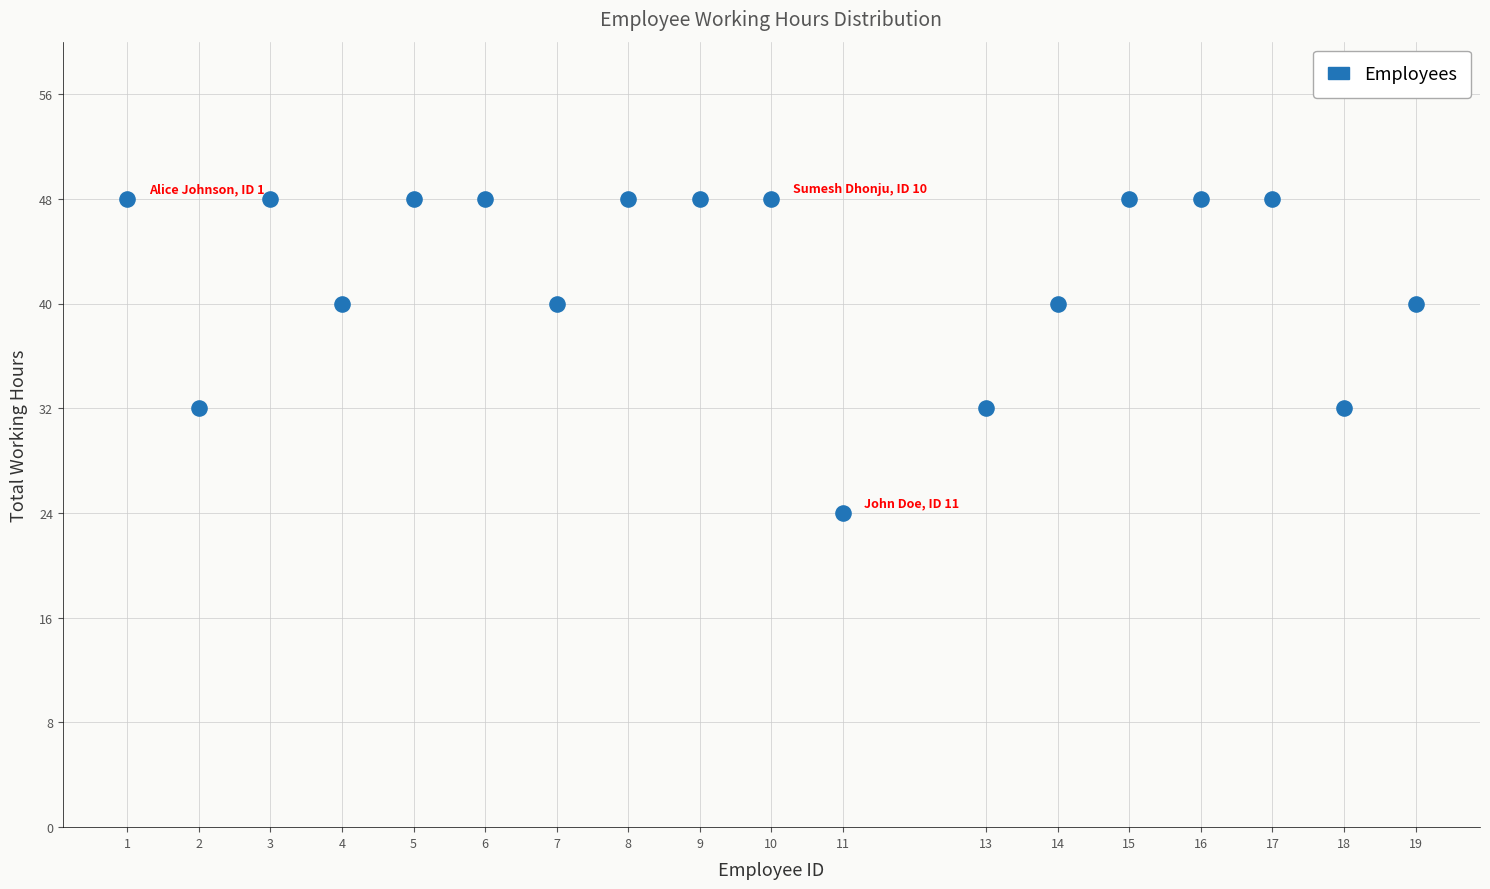

What is the range of X values (max minus min)?

18